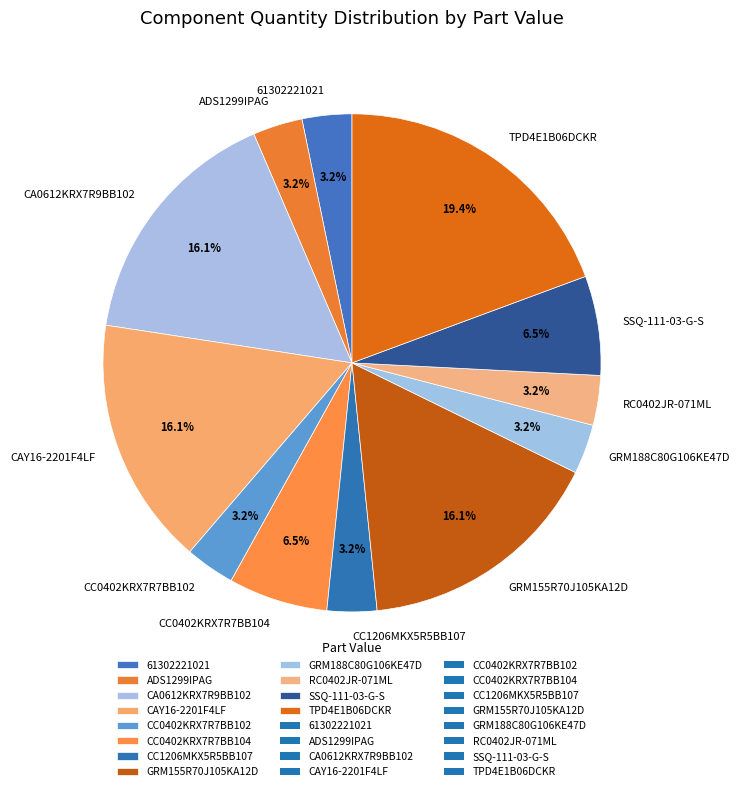

To the nearest percent, what percentage of the pie is RC0402JR-071ML?

3%